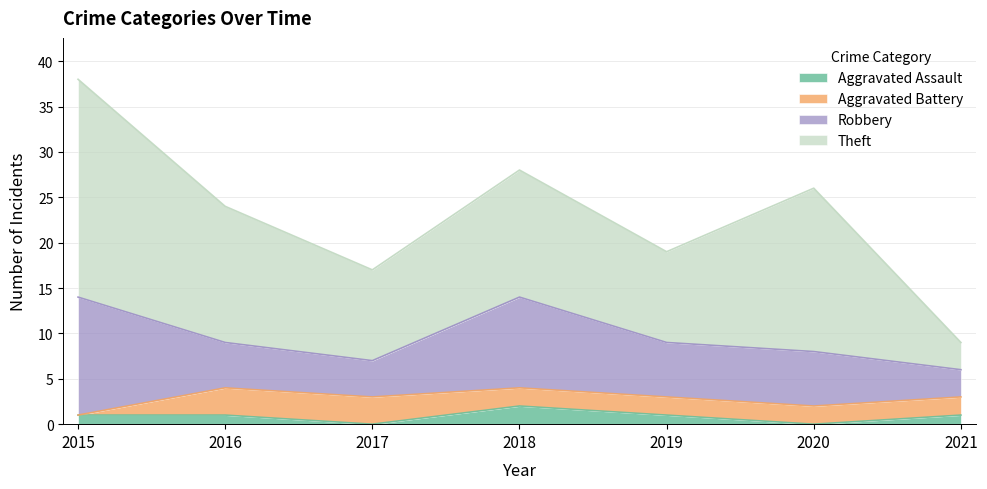

Is it true that Robbery equals 3 at 2021?

True